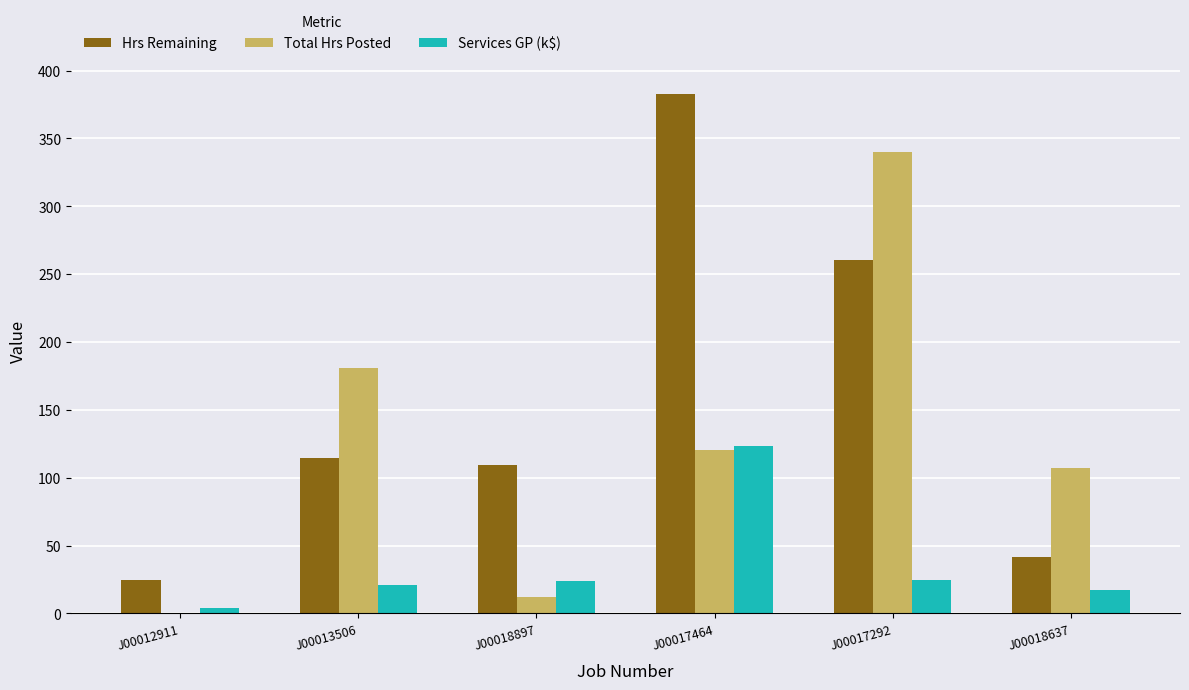

What is the sum of all Services GP (k$) values?

214.0